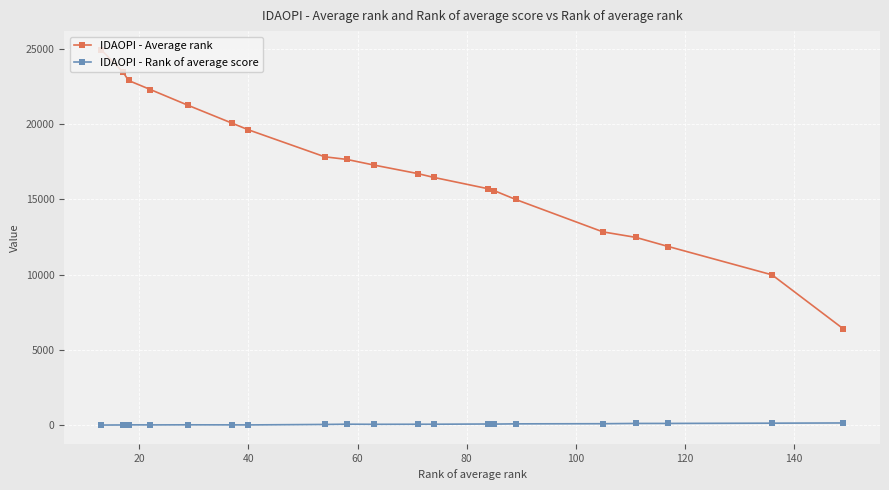

List the series in order of their overall mean, highest first.

IDAOPI - Average rank, IDAOPI - Rank of average score